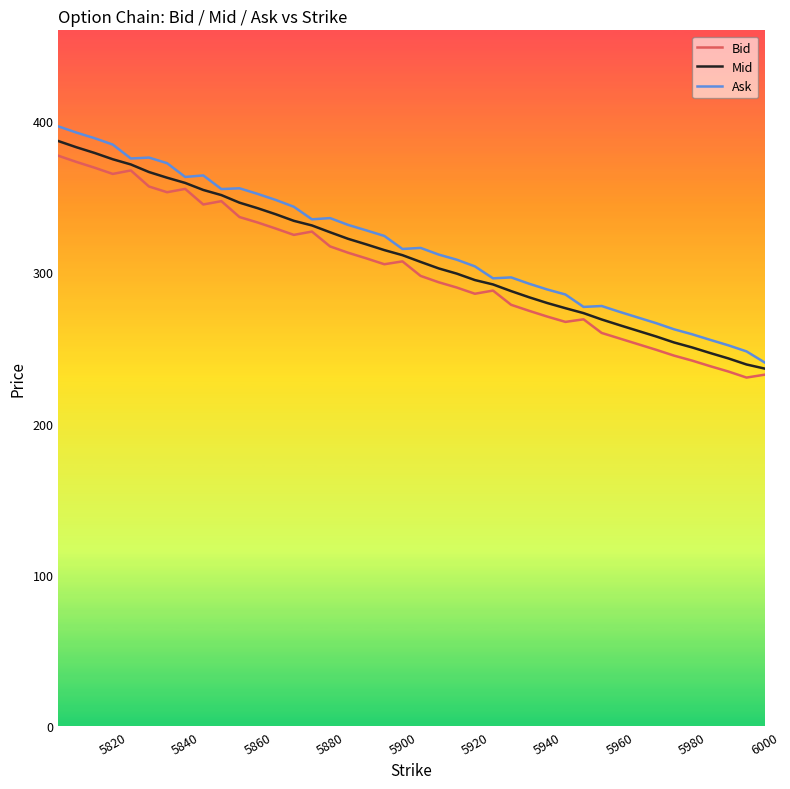

What is the maximum value shown in the chart?

396.5